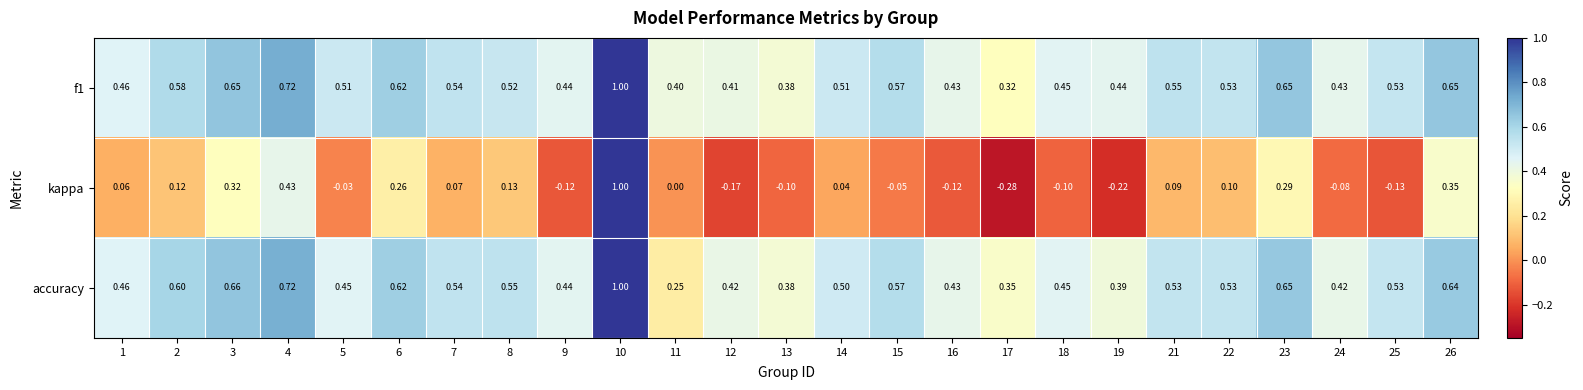

Which series has the widest spread of values?

kappa